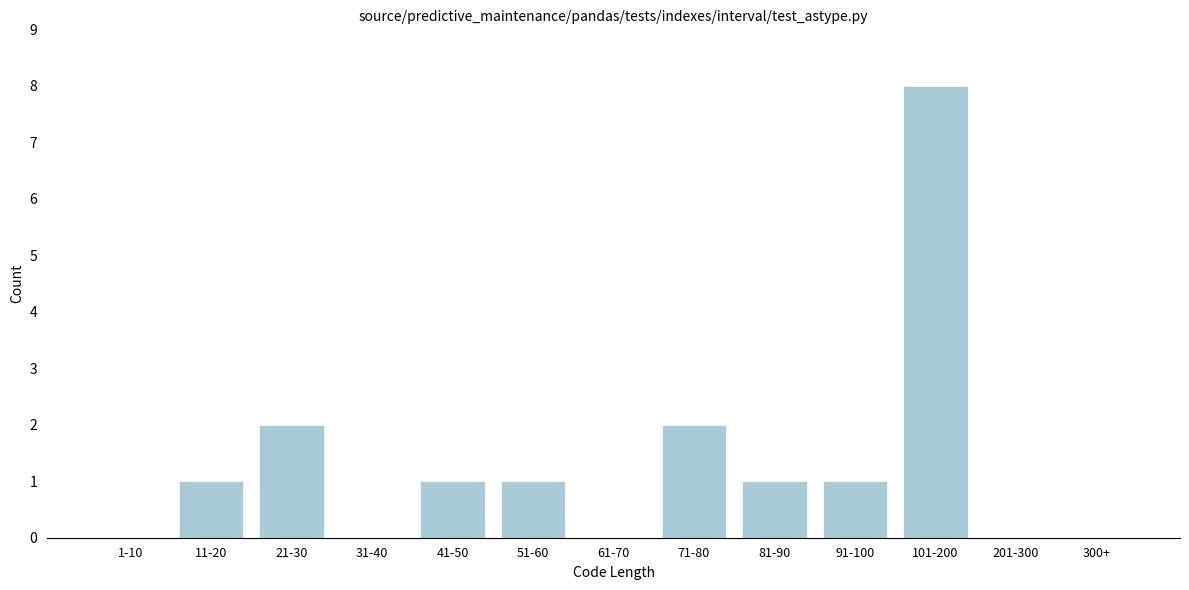

Reading left to right, what are all the values shown in this chart?

1-10=0	11-20=1	21-30=2	31-40=0	41-50=1	51-60=1	61-70=0	71-80=2	81-90=1	91-100=1	101-200=8	201-300=0	300+=0